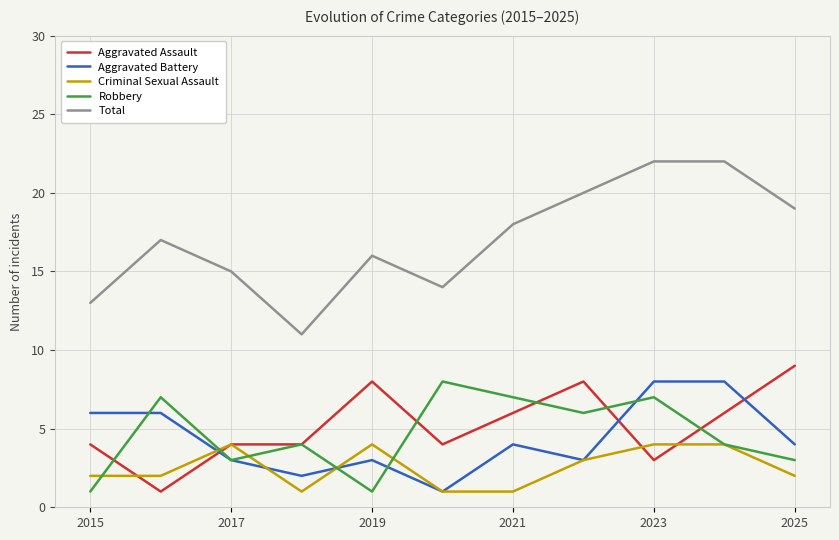

Reading left to right, list all the values displayed in this chart.

Aggravated Assault: 4	1	4	4	8	4	6	8	3	6	9
Aggravated Battery: 6	6	3	2	3	1	4	3	8	8	4
Criminal Sexual Assault: 2	2	4	1	4	1	1	3	4	4	2
Robbery: 1	7	3	4	1	8	7	6	7	4	3
Total: 13	17	15	11	16	14	18	20	22	22	19